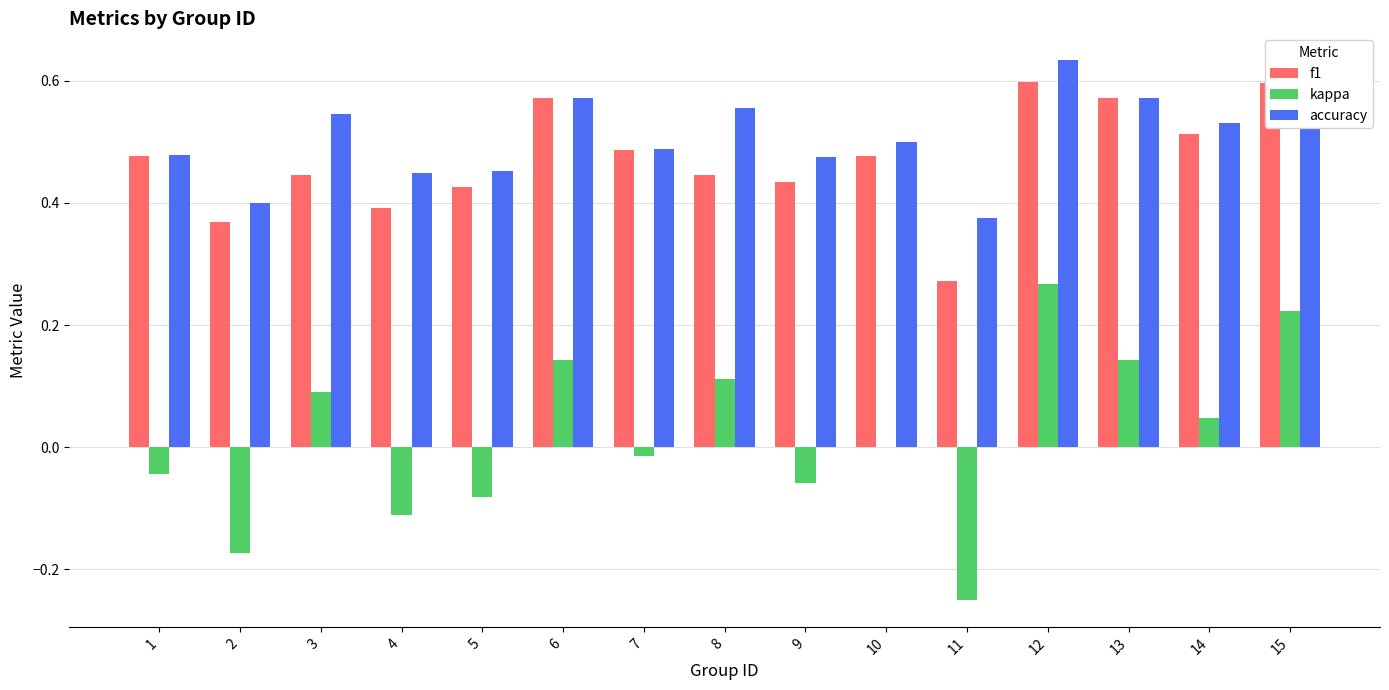

What is the total value across all series at 10?

1.0